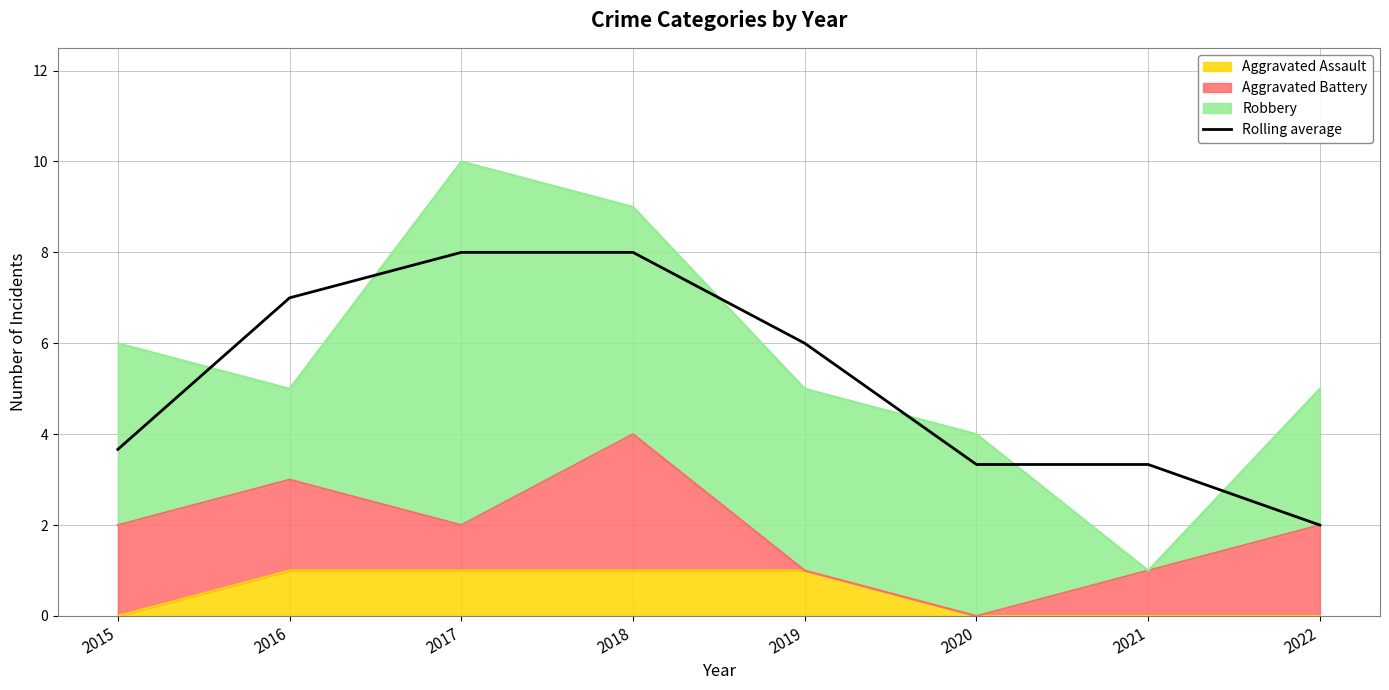

What is the change in value from 2017 to 2022?

-6.0